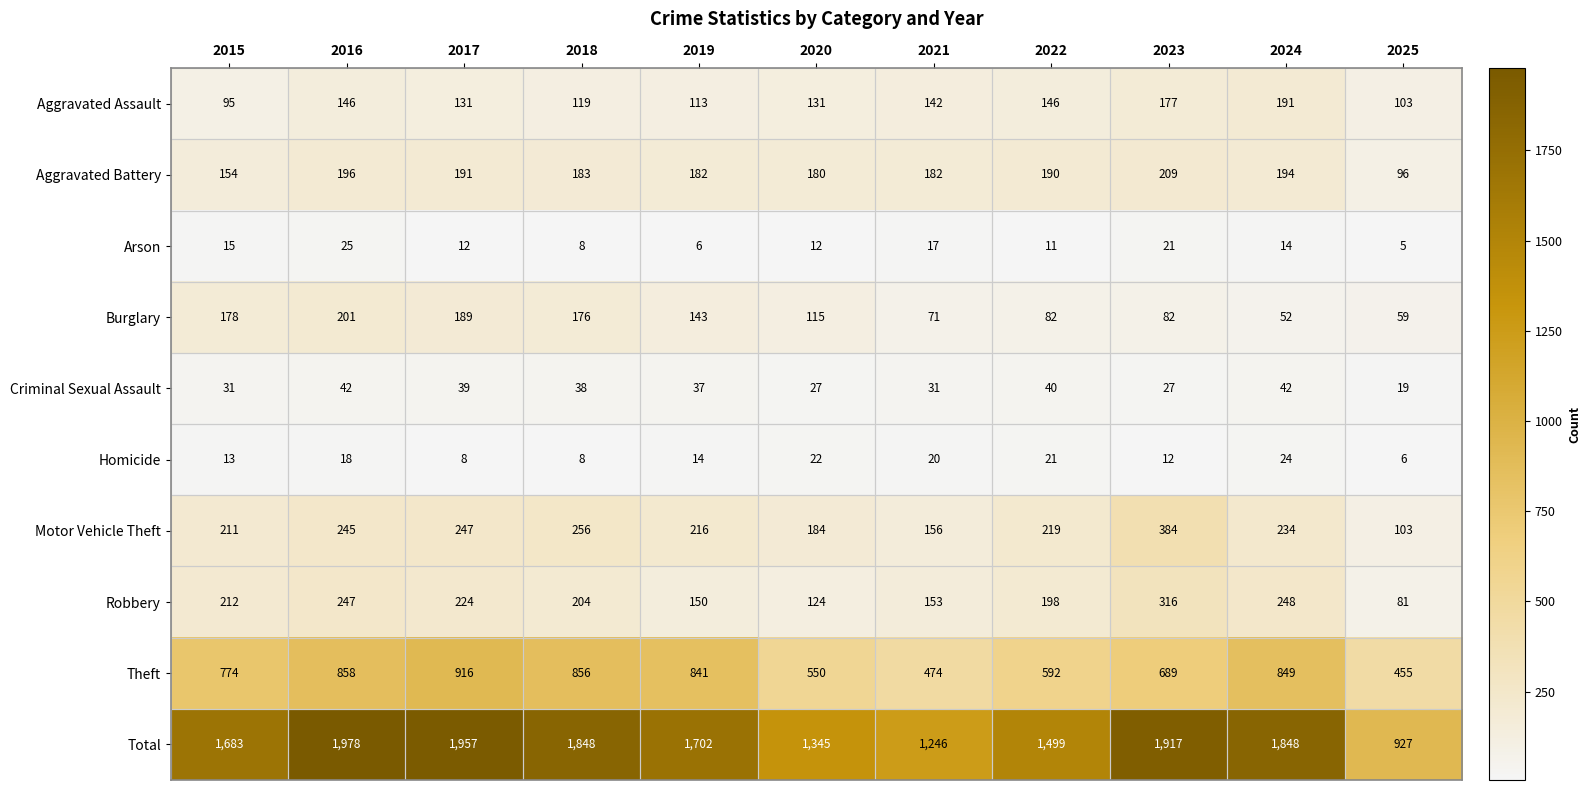

Which series has the largest total across all categories?

Total